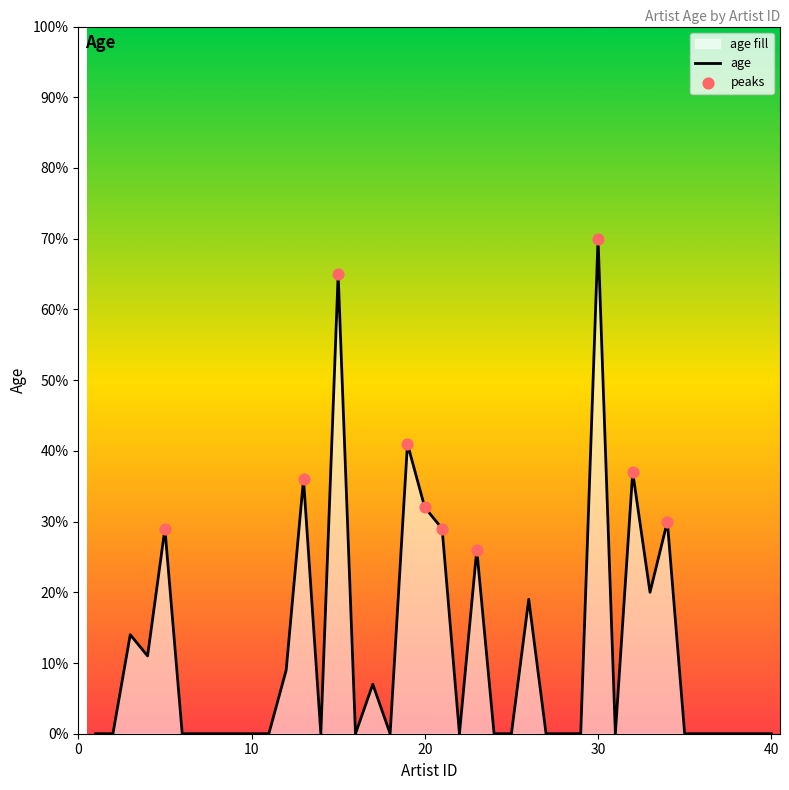

Between 30 and 26, which is larger?

30